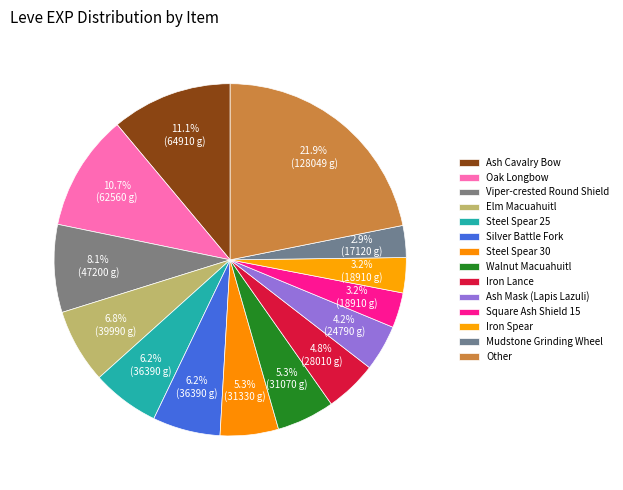

How many slices are in this pie chart?

14